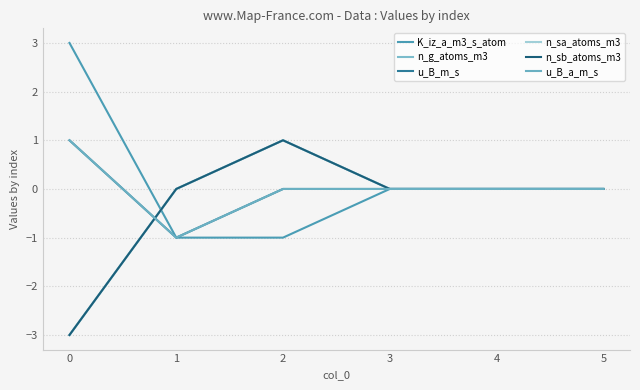

Is the value of n_sb_atoms_m3 at 5 greater than the value of K_iz_a_m3_s_atom at 0?

No